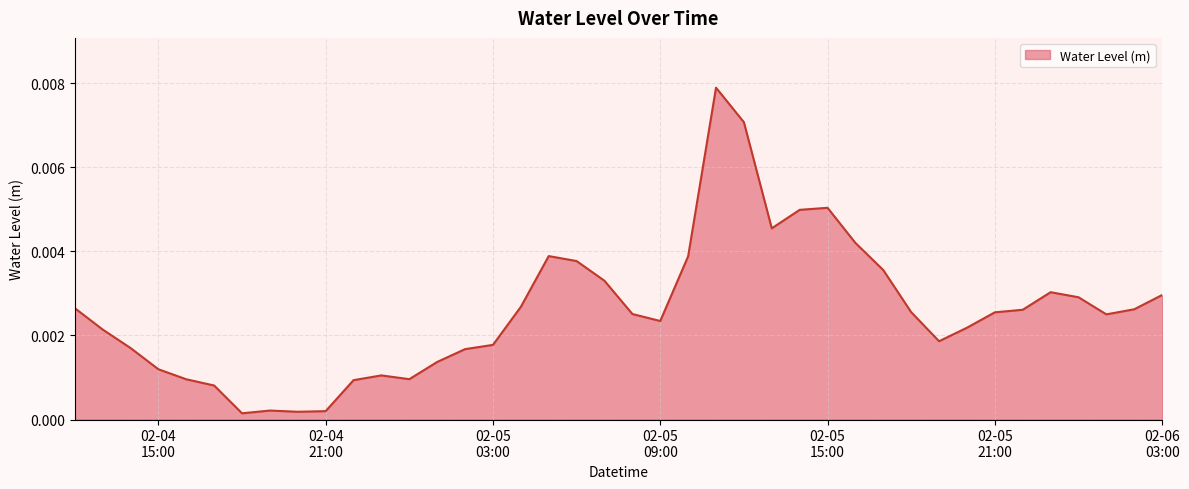

How many lines are shown in the chart?

1